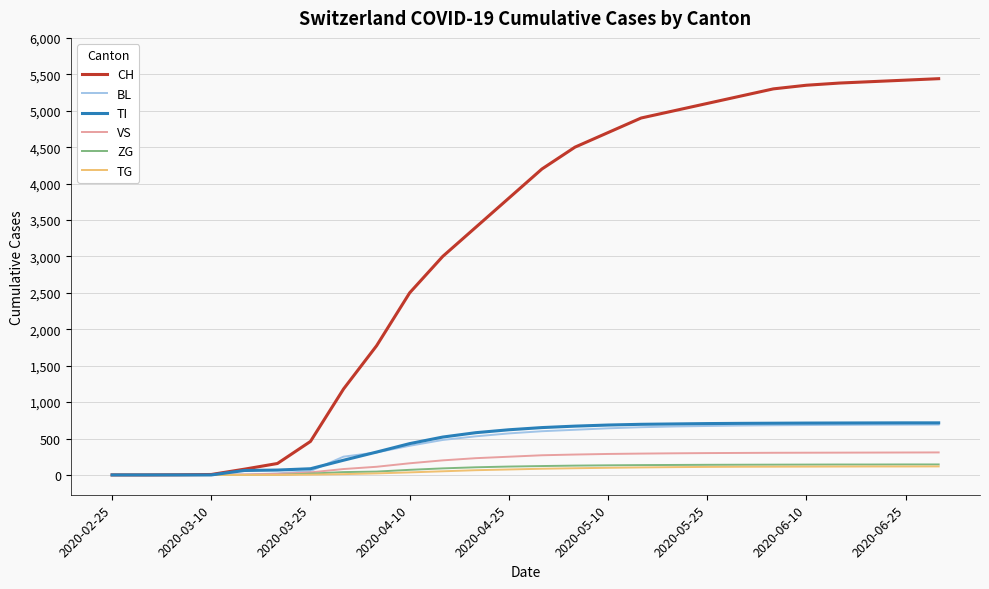

Which series has the widest spread of values?

CH